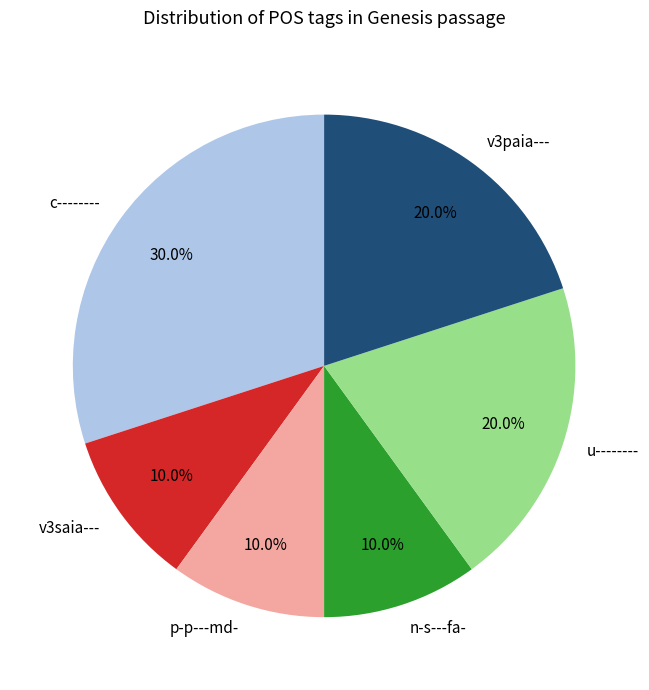

Which slice is the largest?

c--------